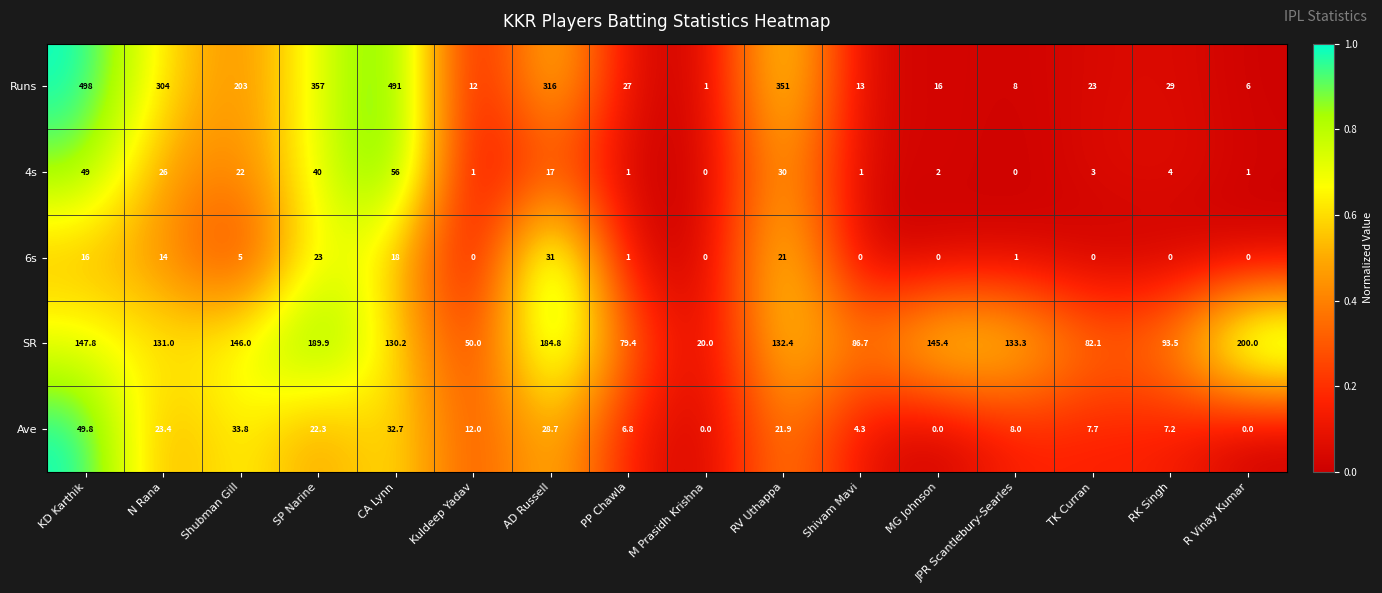

What is the maximum value for SR?

200.0